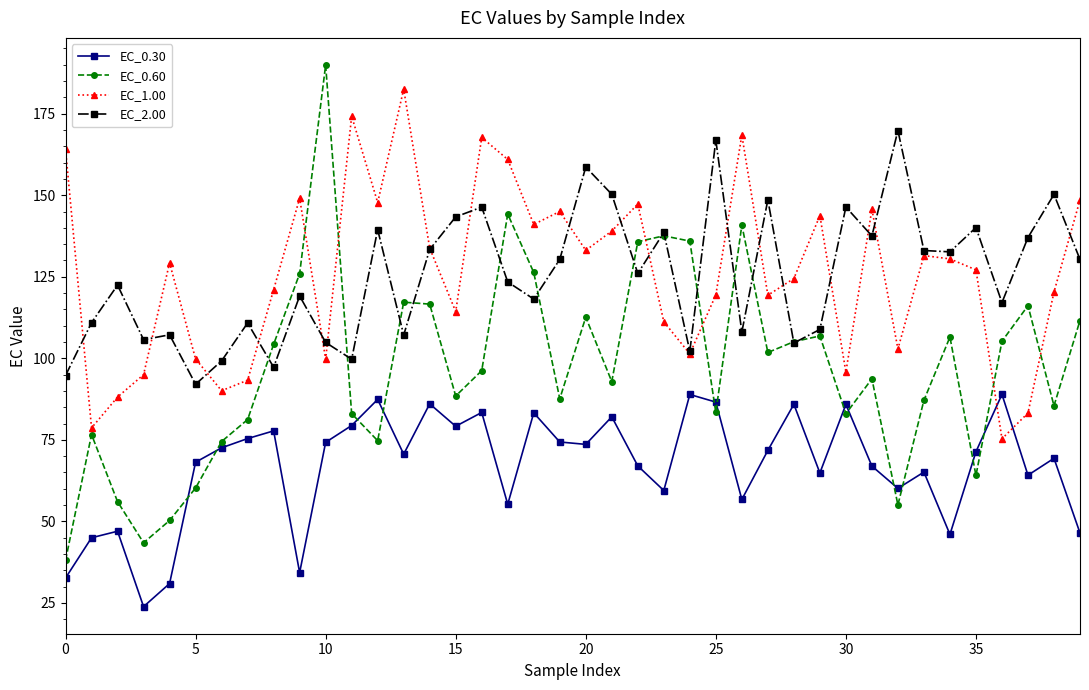

What is the value of the EC_0.30 point at the 15th from the left?

86.0